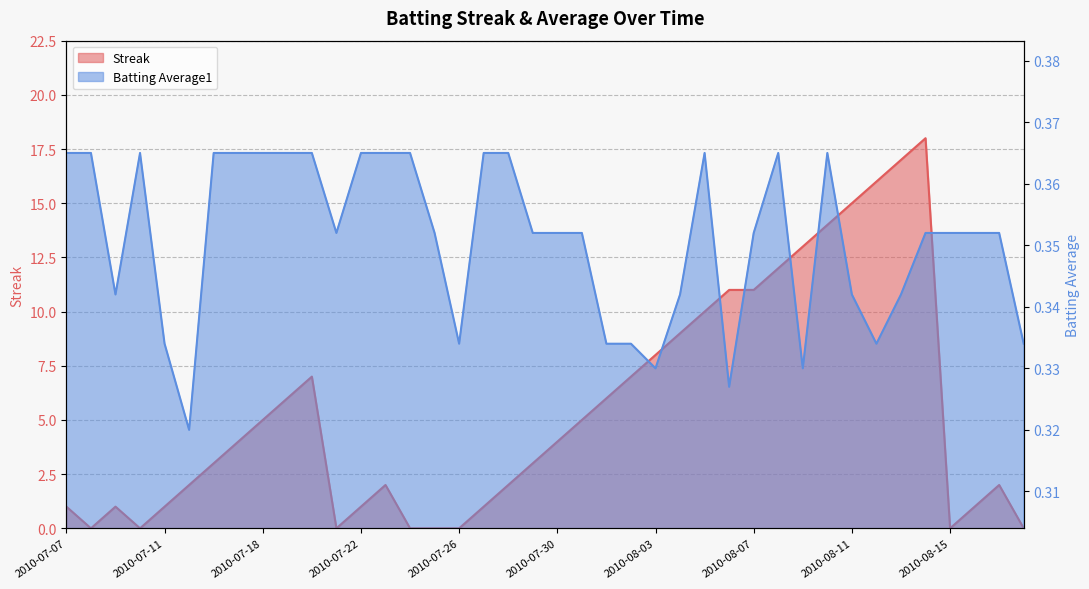

True or false: Streak has a value of 7.7 at 2010-07-21.

False